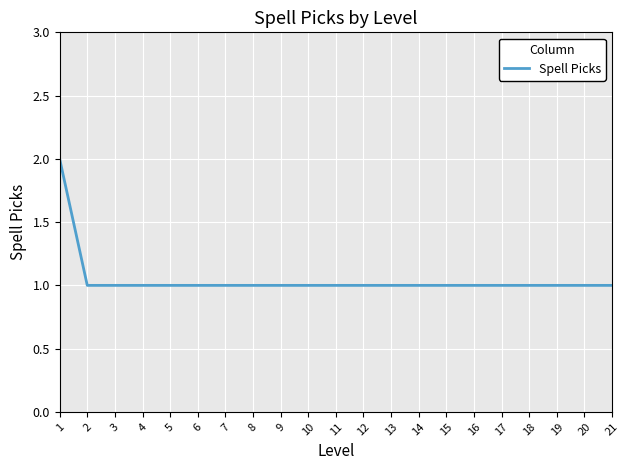

Reading left to right, what are all the values shown in this chart?

2	1	1	1	1	1	1	1	1	1	1	1	1	1	1	1	1	1	1	1	1